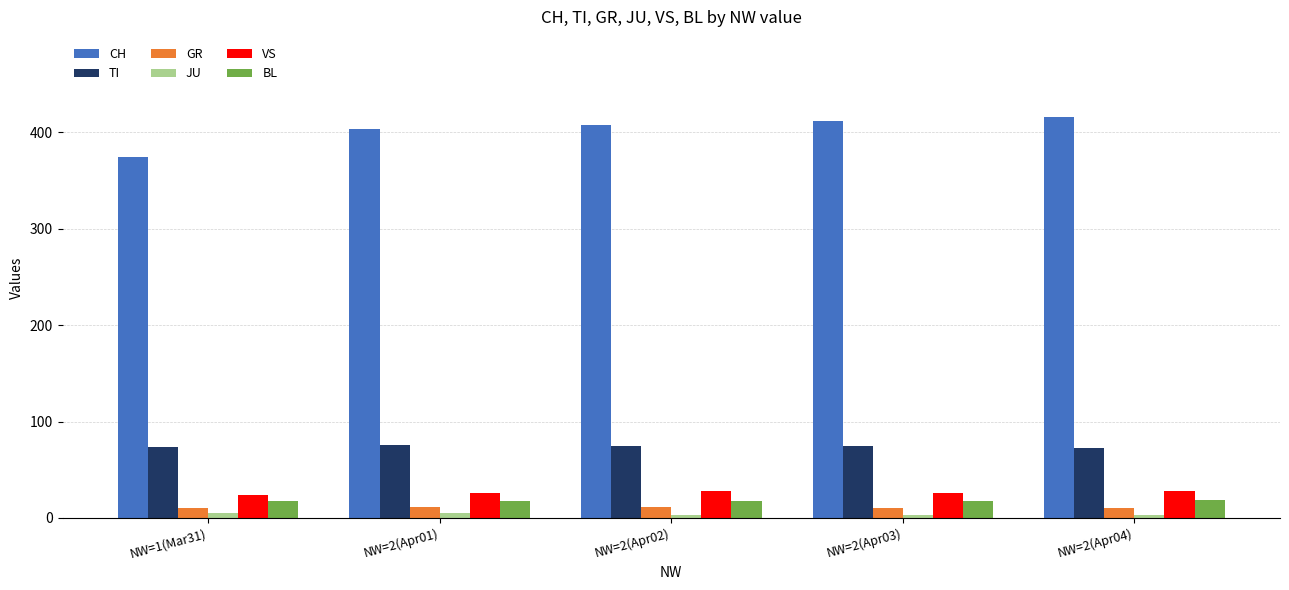

Count the number of categories in the chart.

5